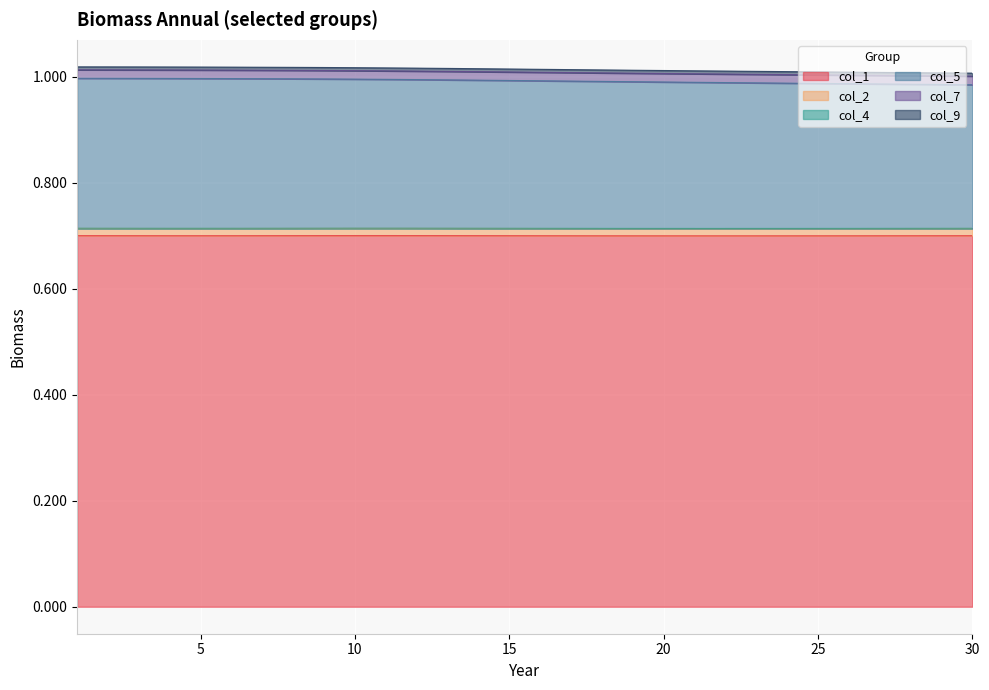

What is the minimum value for col_1?

0.7